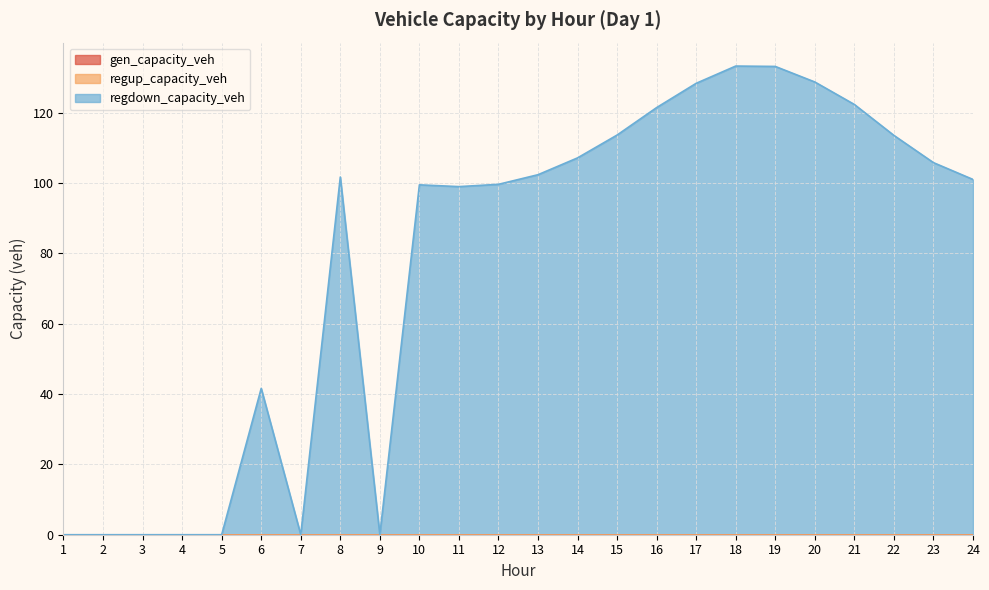

Which series has the largest total across all categories?

regdown_capacity_veh